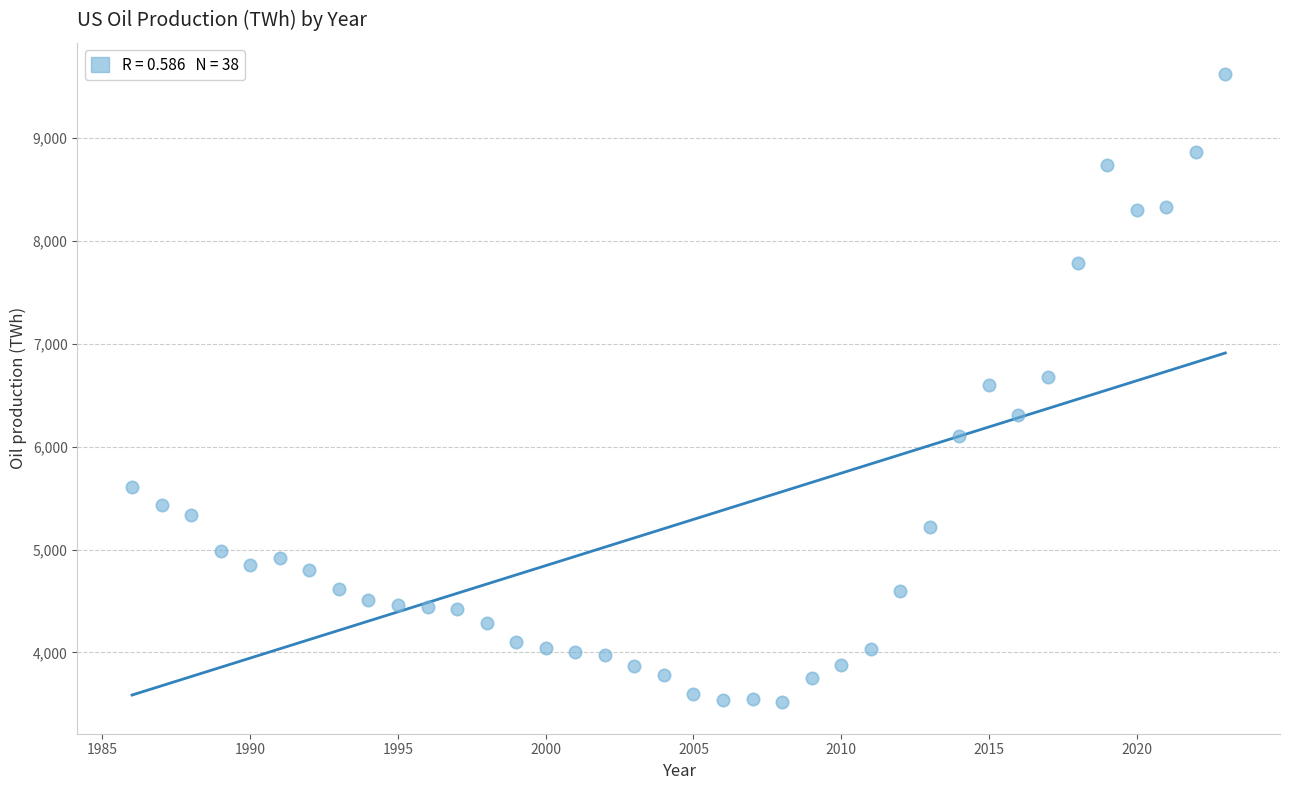

What is the range of Y values (max minus min)?

6104.8